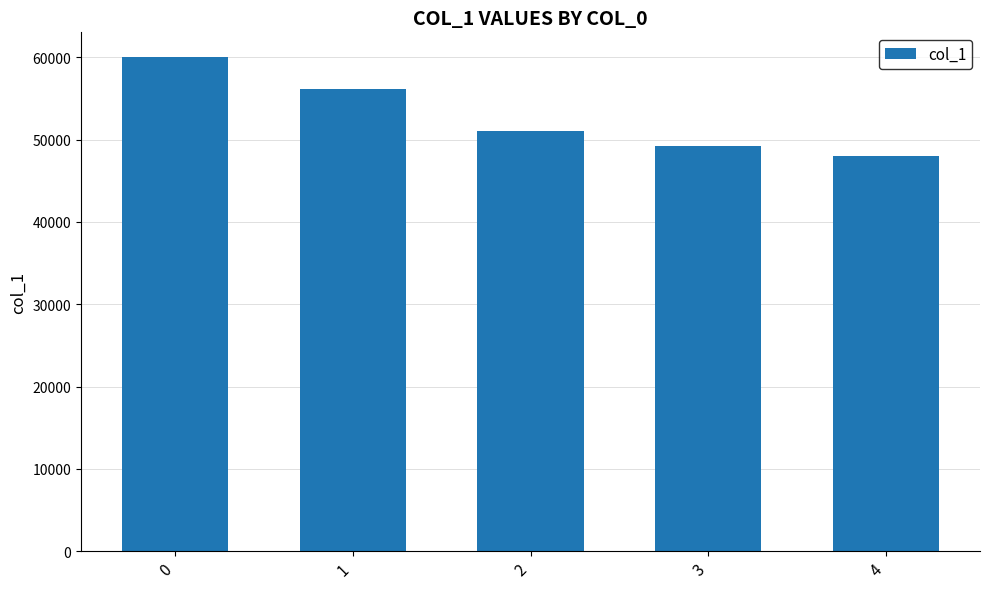

How many series are shown in this chart?

1